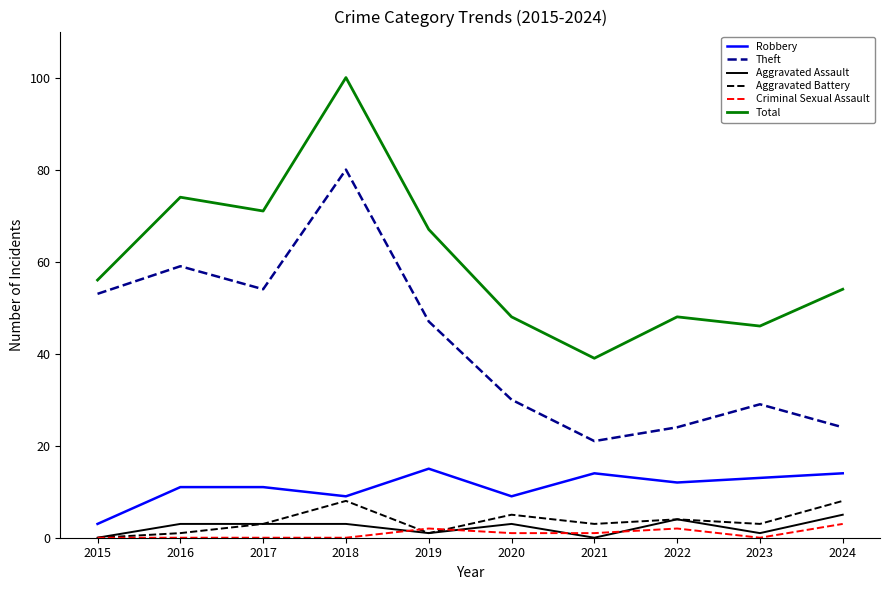

True or false: Criminal Sexual Assault and Total cross at least once.

False